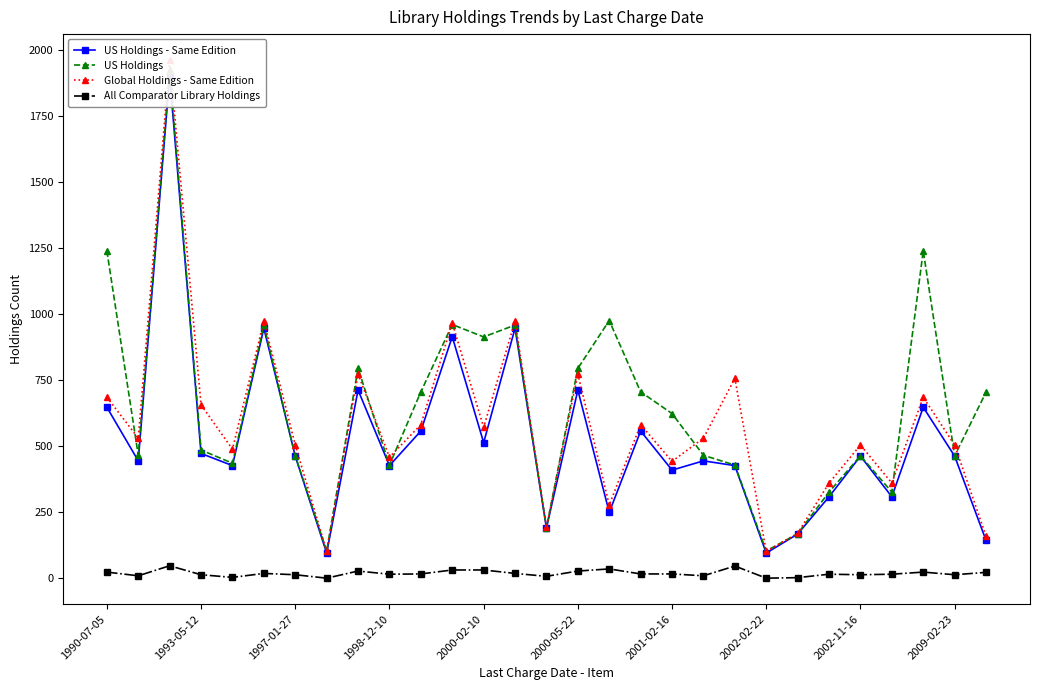

Reading left to right, transcribe all the data shown in this chart.

US Holdings - Same Edition: 647	444	1900	472	426	946	462	95	712	426	557	914	513	946	190	712	249	557	409	444	426	95	167	308	462	308	647	462	143
US Holdings: 1239	465	1922	485	435	958	463	103	794	428	705	960	913	958	191	794	975	705	623	465	428	103	168	326	463	326	1239	463	704
Global Holdings - Same Edition: 685	530	1961	656	488	973	504	101	773	458	581	966	571	973	192	773	277	581	442	530	756	101	170	360	504	360	685	504	159
All Comparator Library Holdings: 23	9	47	13	3	18	13	0	27	15	16	31	31	18	7	27	35	16	16	9	46	0	2	15	13	15	23	13	22